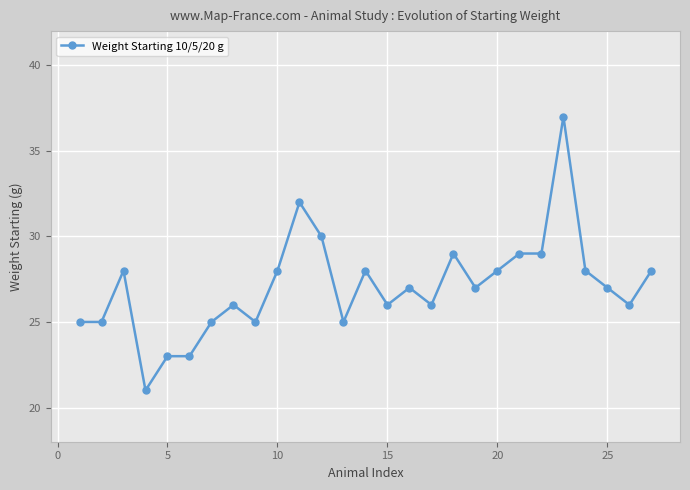

True or false: the data has more than 2 interior local peaks.

True